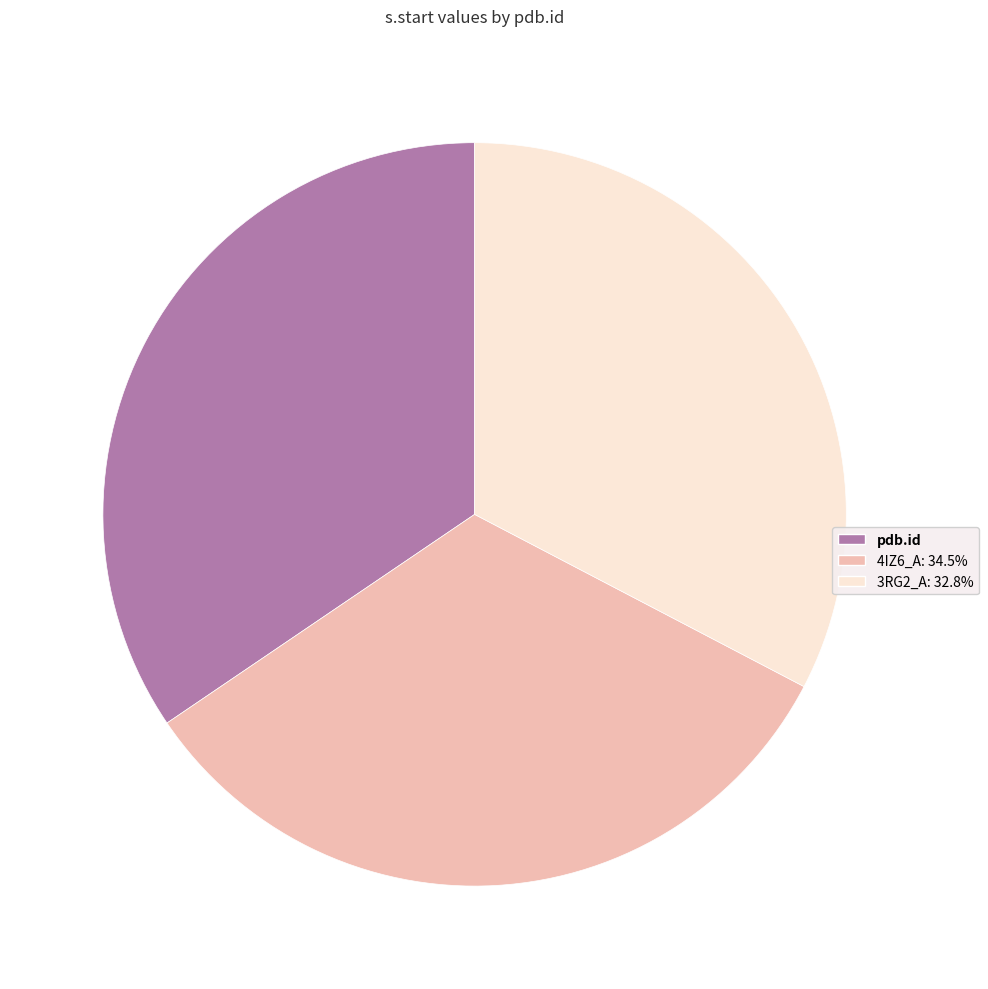

Combined, do 4IZ6_A: 34.5% and pdb.id account for over 50%?

Yes